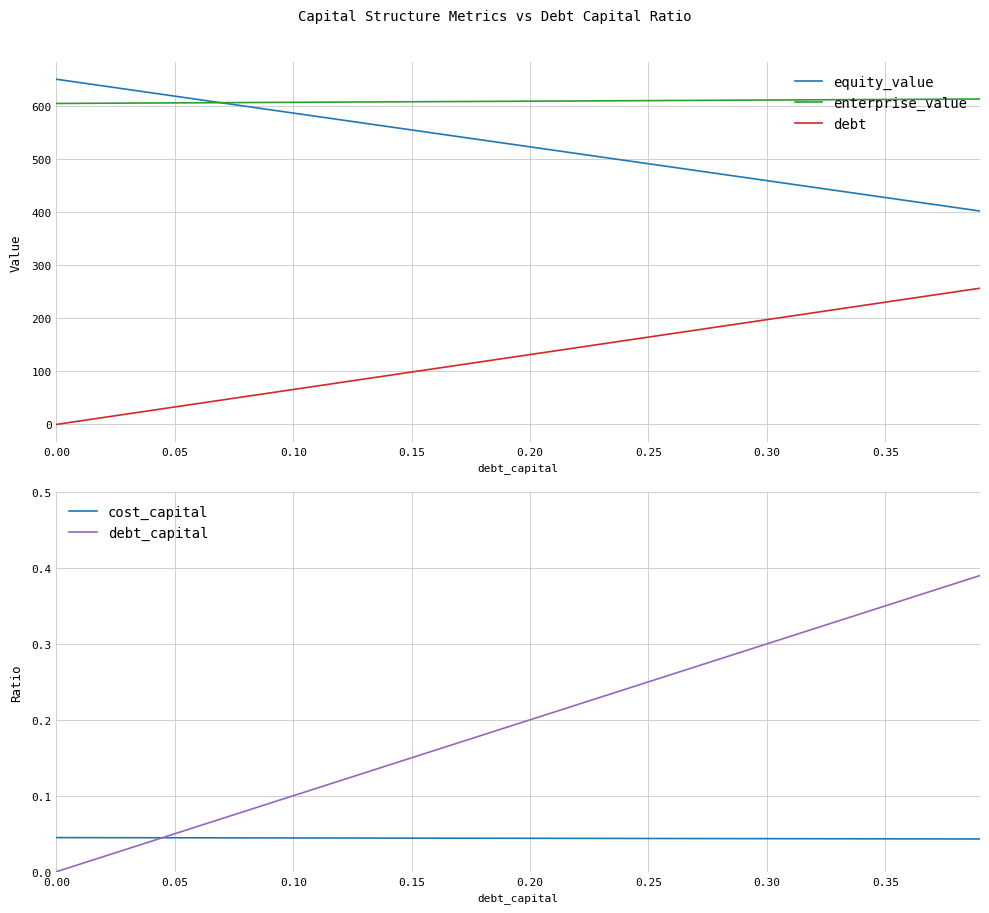

True or false: enterprise_value and debt intersect in this chart.

False